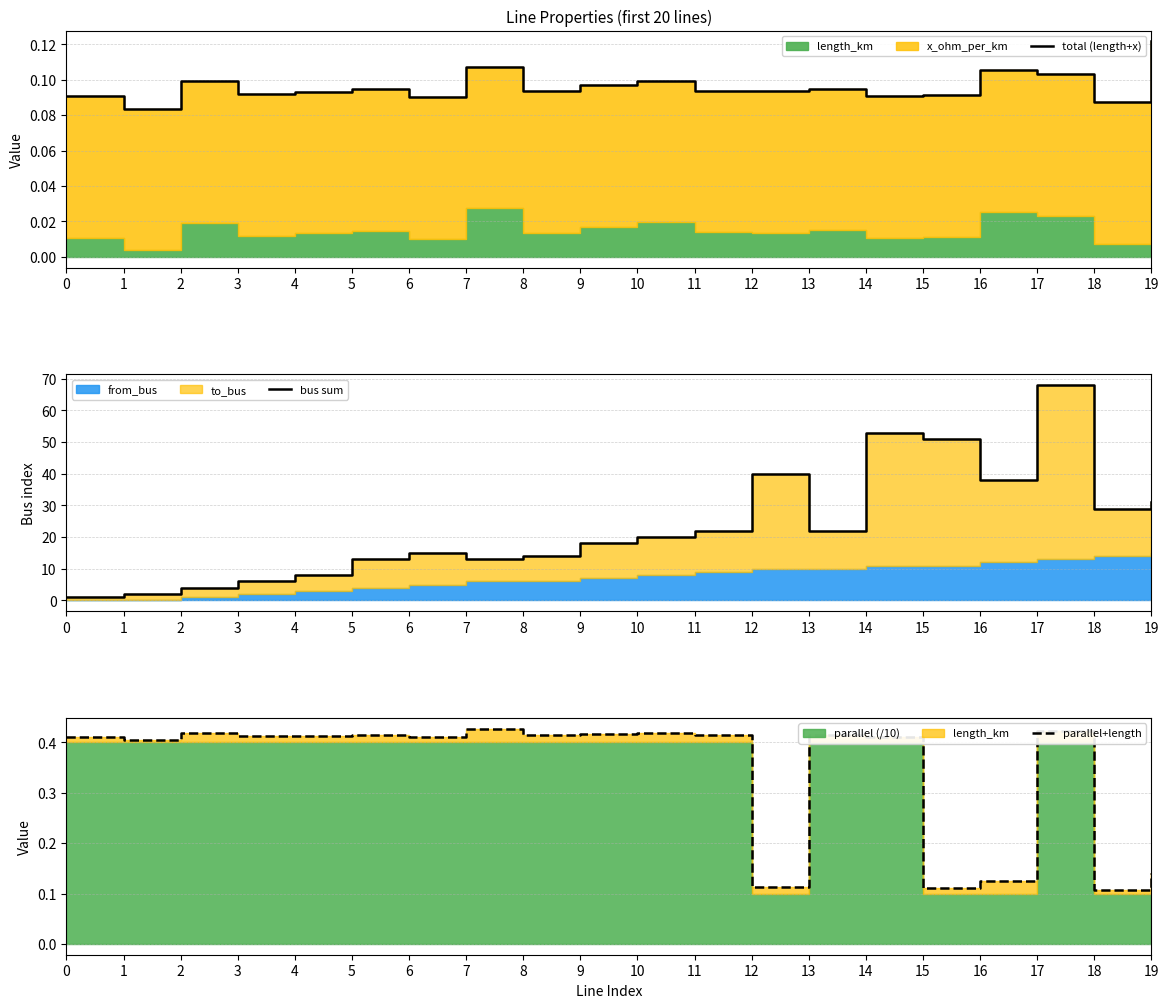

The value of parallel+length at 9 is 0.4. True or false?

True